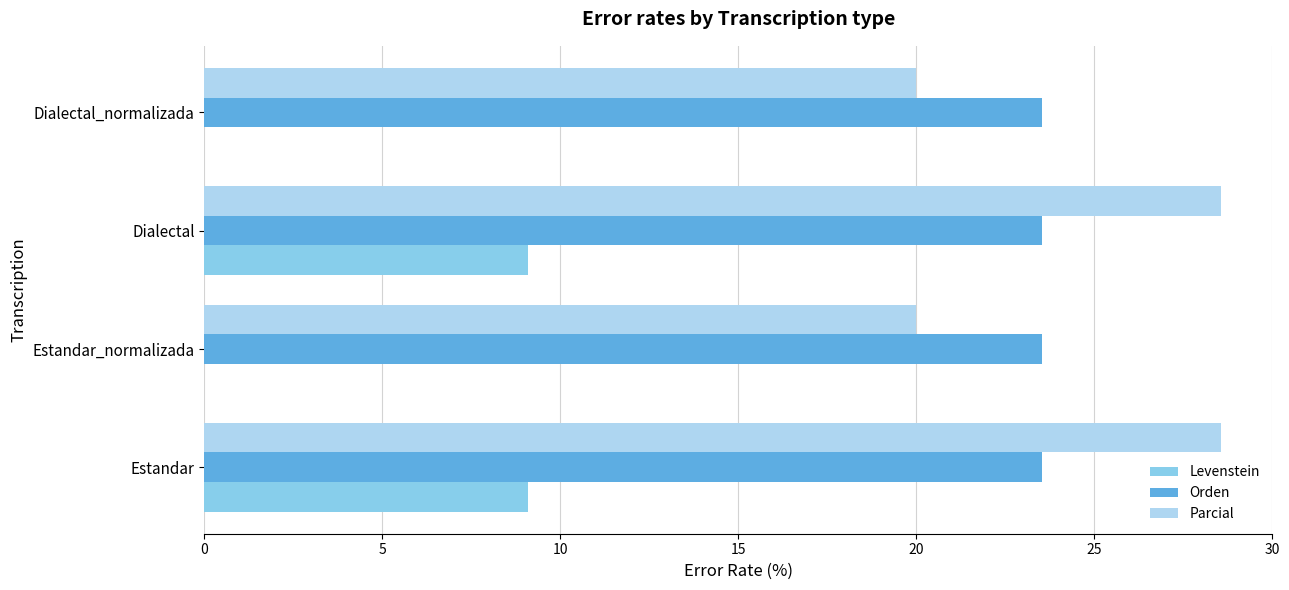

True or false: Levenstein has a value of 15.2 at Estandar.

False